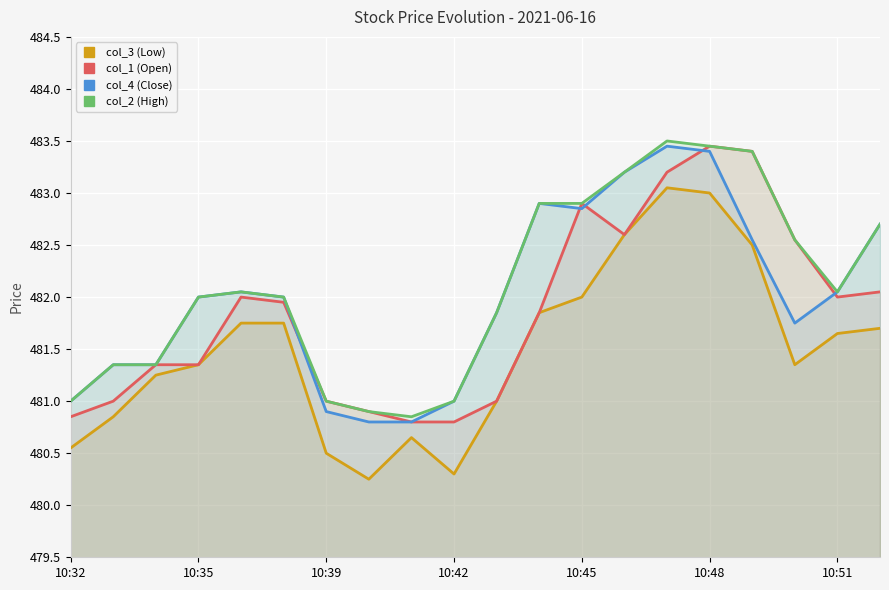

True or false: col_2 (High) and col_3 (Low) cross at least once.

False